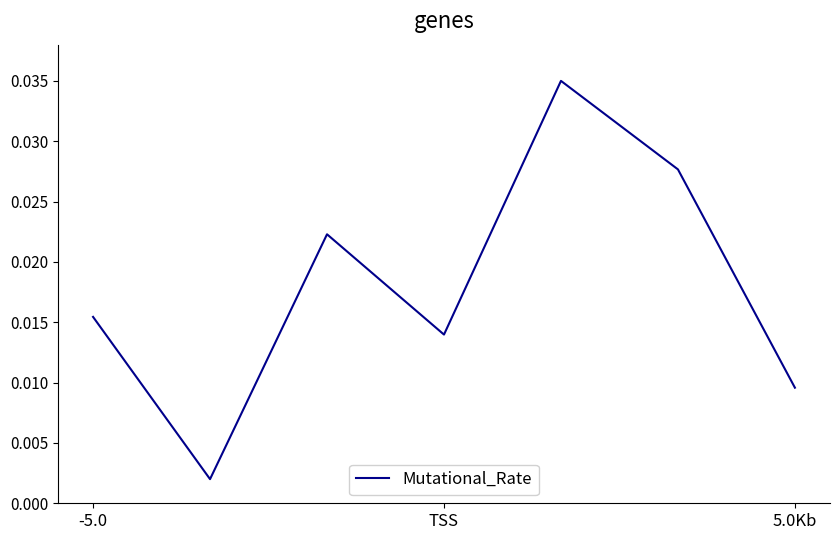

How many lines are shown in the chart?

1